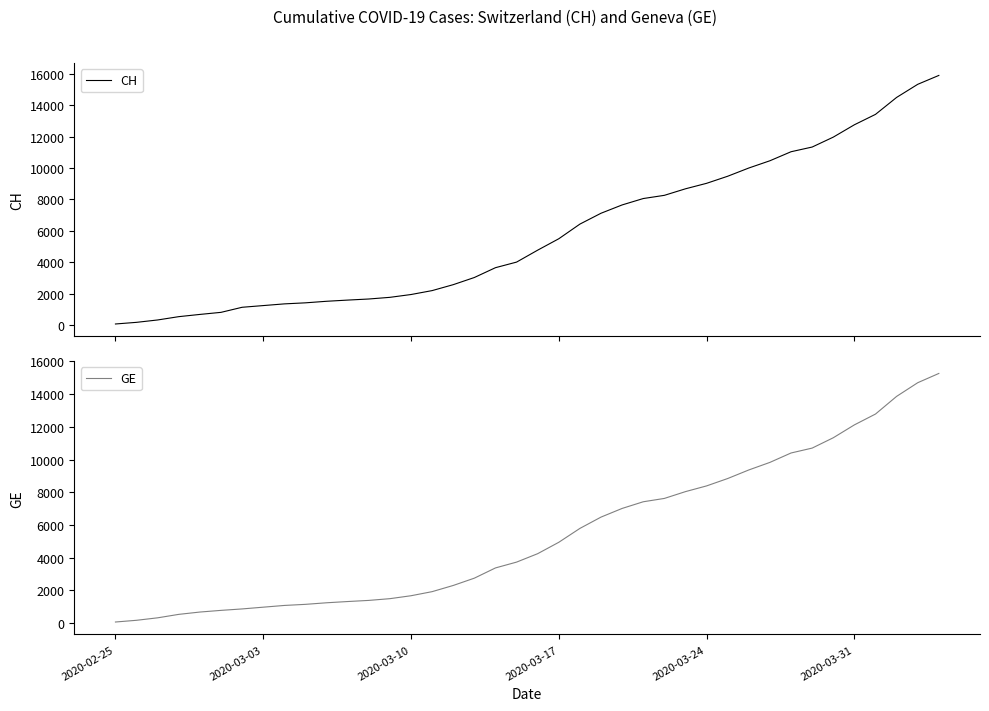

True or false: GE and CH cross at least once.

False